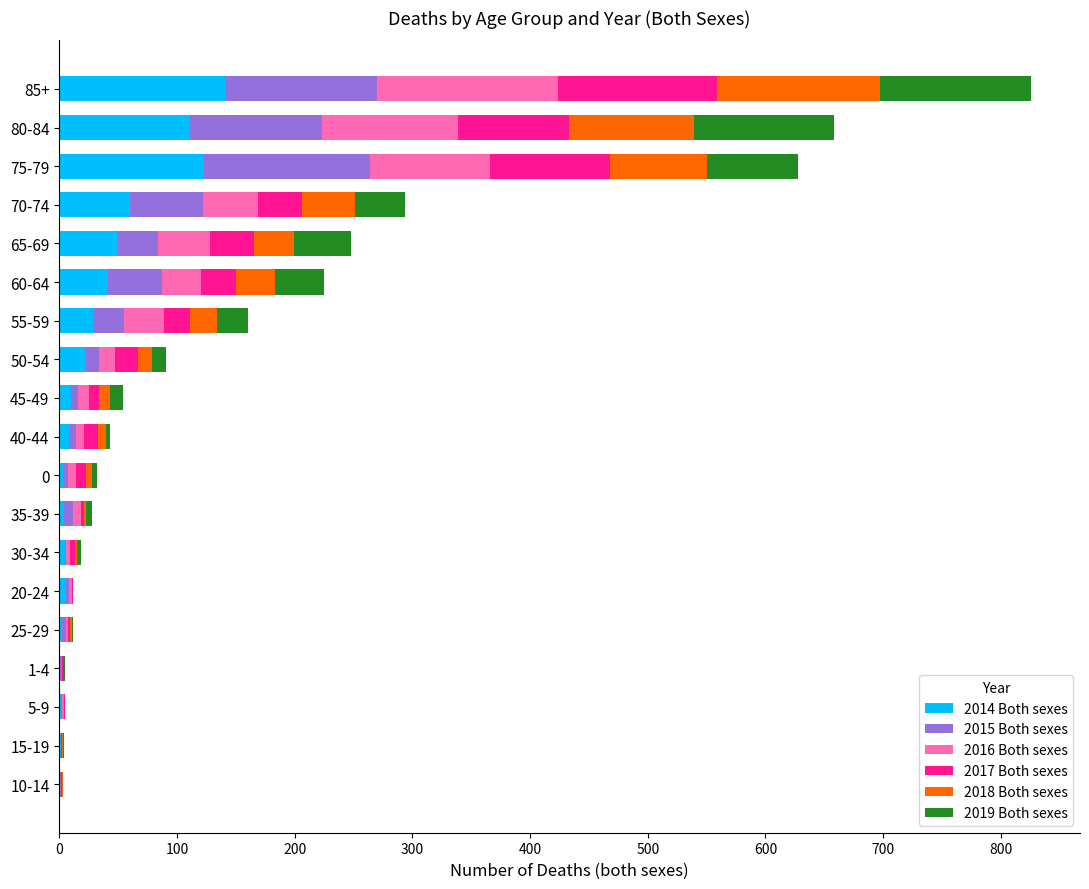

True or false: 2014 Both sexes has a value of 29 at 55-59.

True